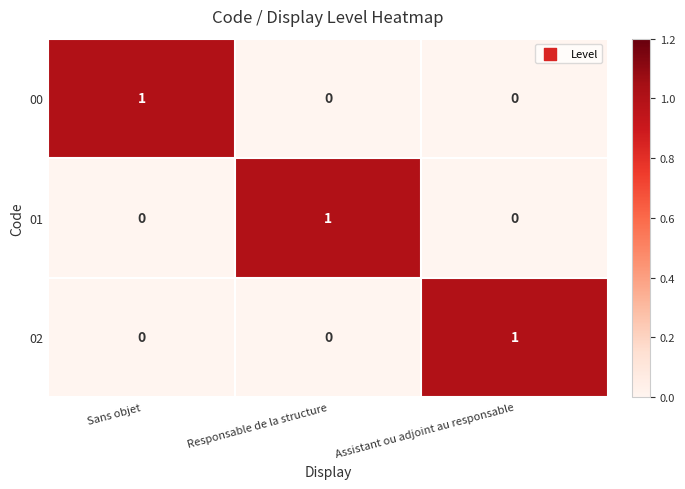

What is the difference between the highest and lowest values at Responsable de la structure?

1